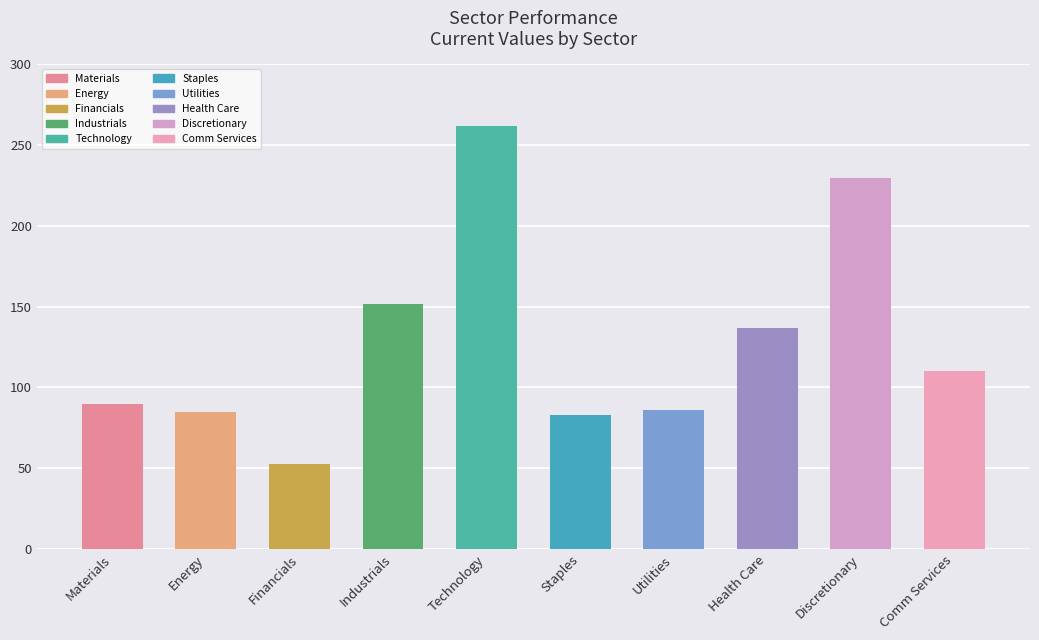

What is the maximum value shown in the chart?

261.6